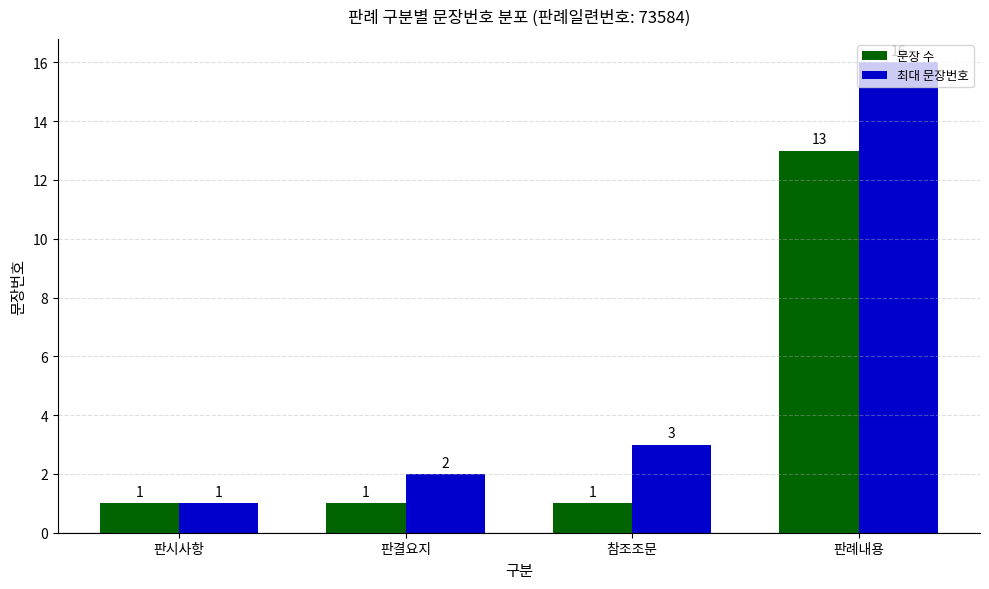

At how many categories does at least one series exceed 9?

1